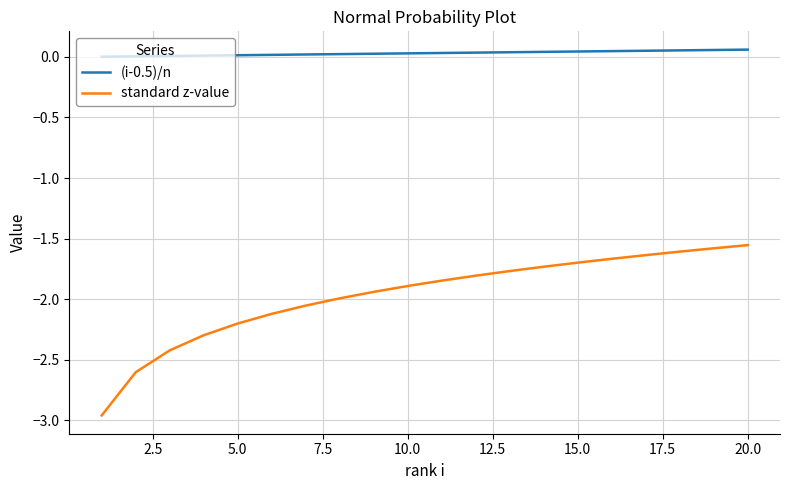

How many series are shown in this chart?

2